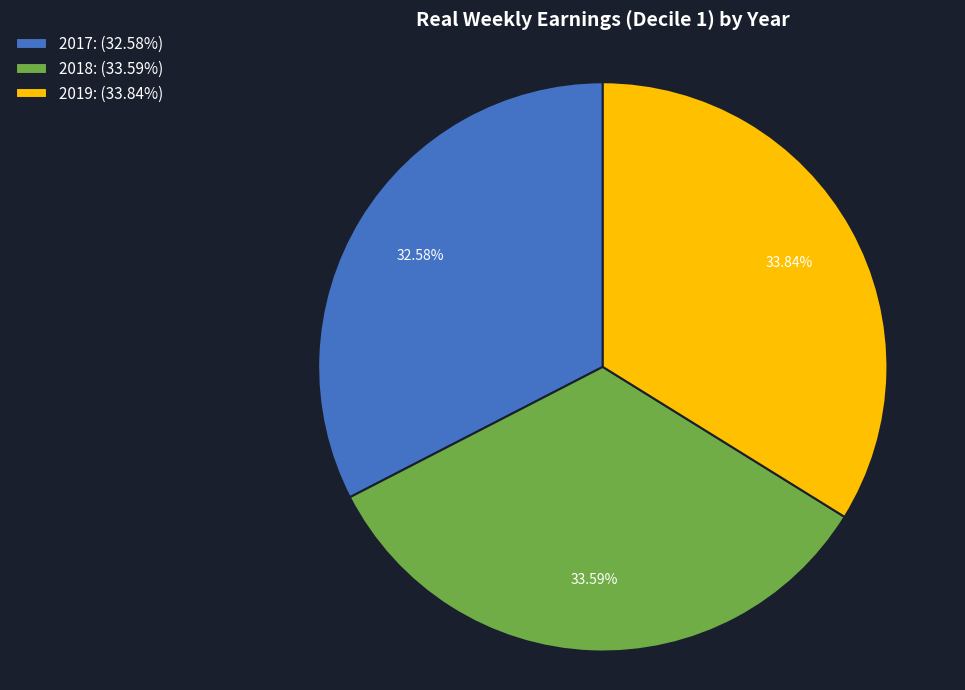

To the nearest percent, what is the combined percentage of 2017 and 2018?

66%